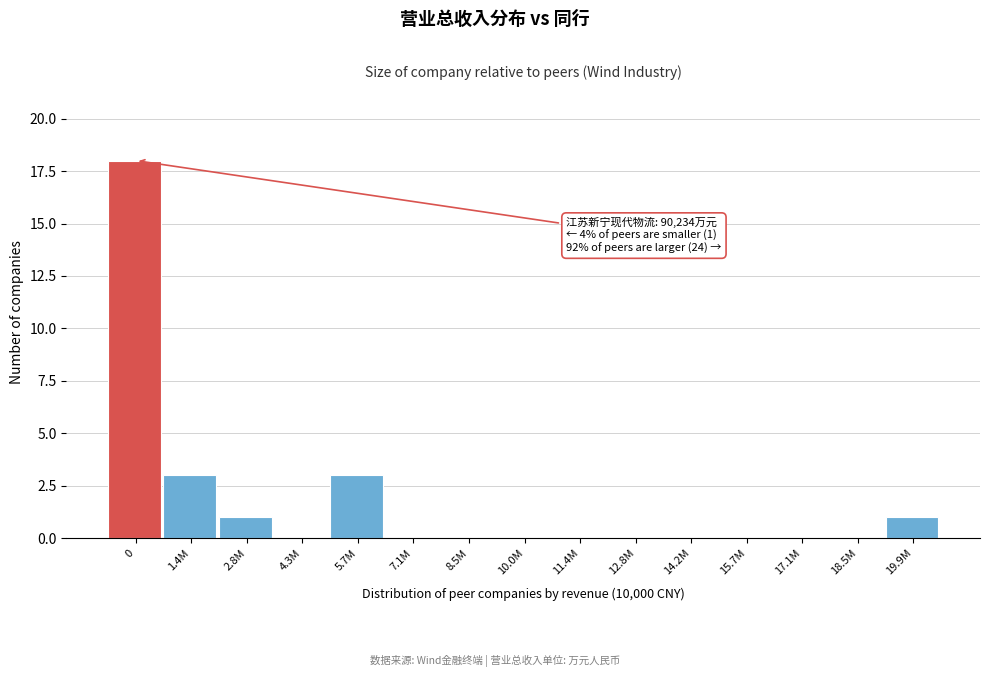

Reading left to right, list all the values displayed in this chart.

0=18	1.4M=3	2.8M=1	4.3M=0	5.7M=3	7.1M=0	8.5M=0	10.0M=0	11.4M=0	12.8M=0	14.2M=0	15.7M=0	17.1M=0	18.5M=0	19.9M=1